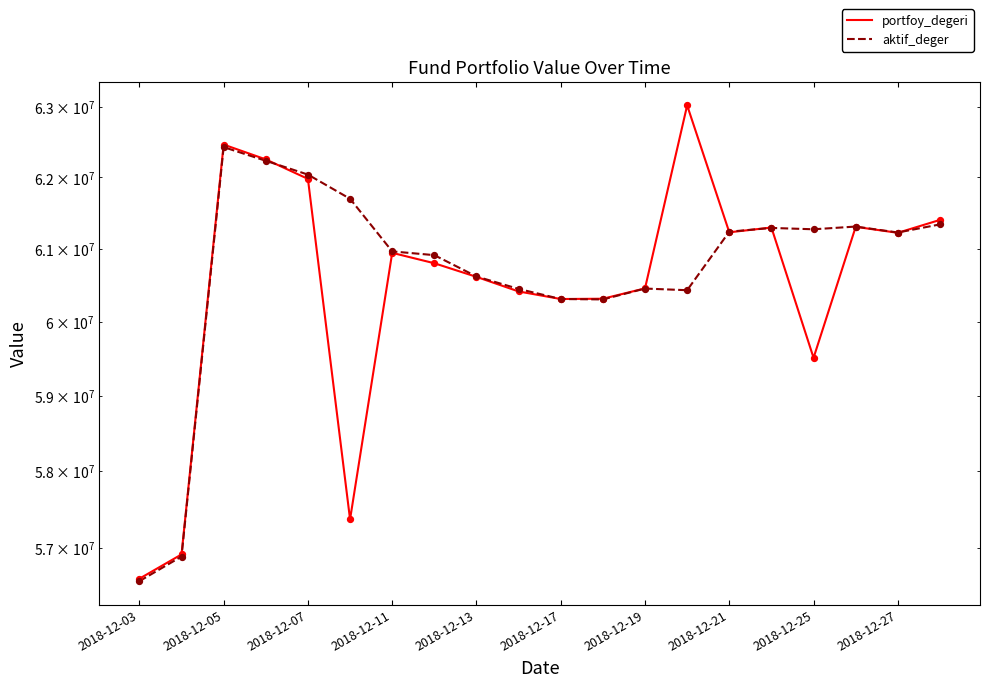

What is the total value across all series at 2018-12-17?

120620273.4